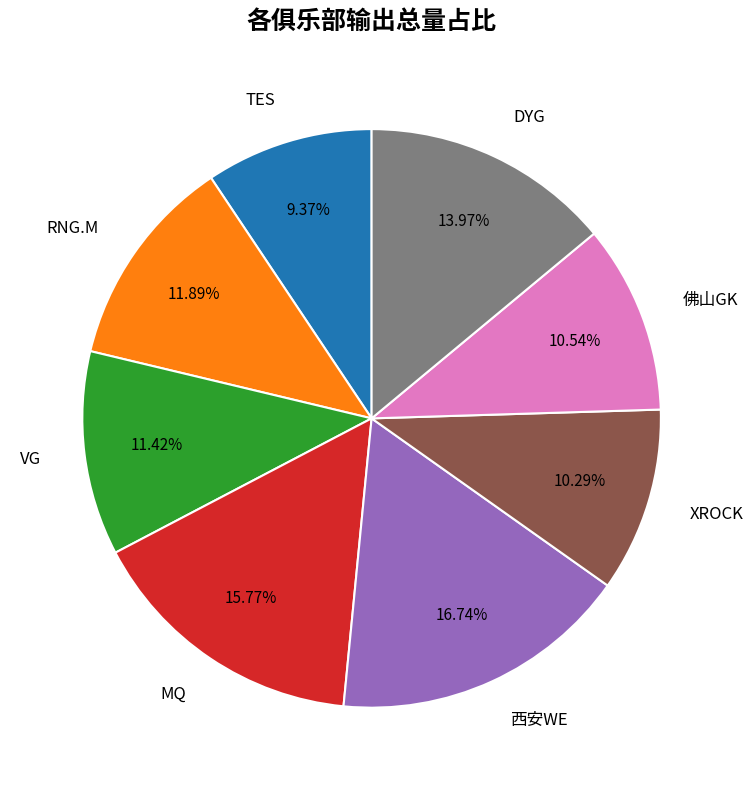

Count the number of slices in the pie.

8